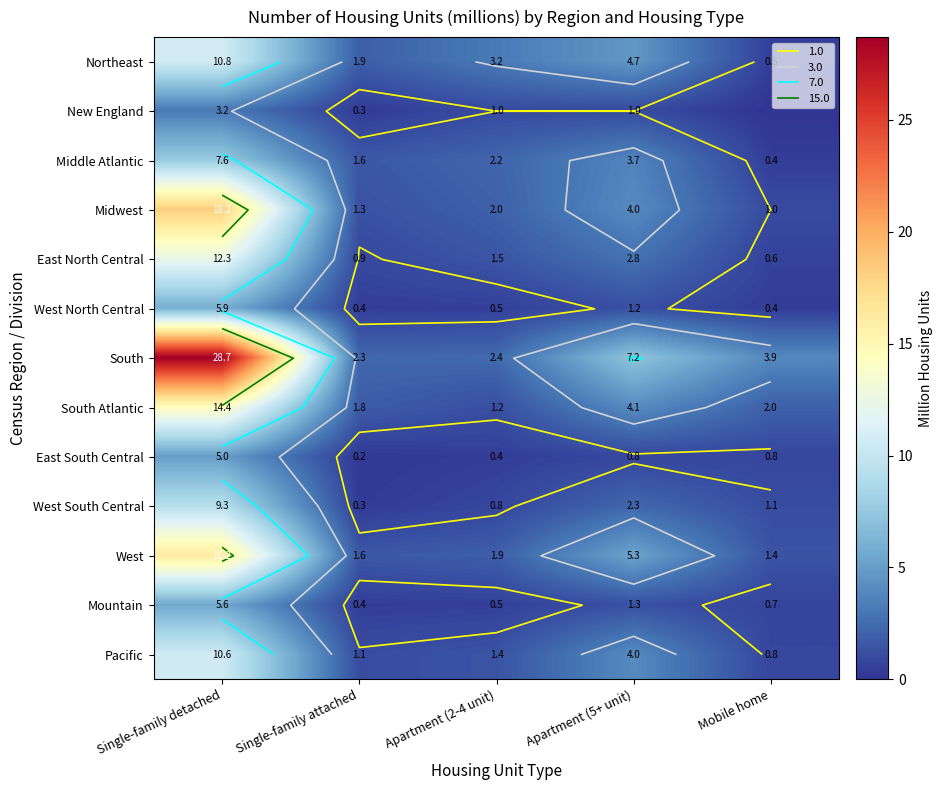

How many distinct data groups are displayed?

13